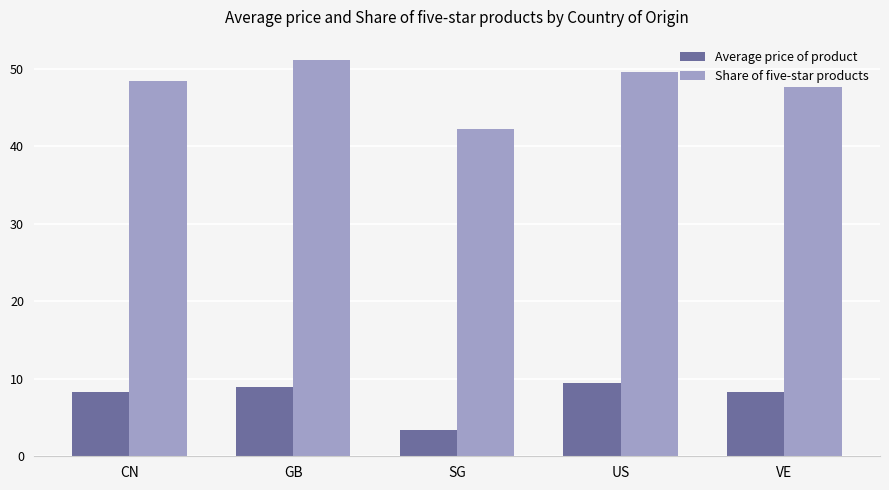

Between GB and VE, which series saw the biggest shift?

Share of five-star products